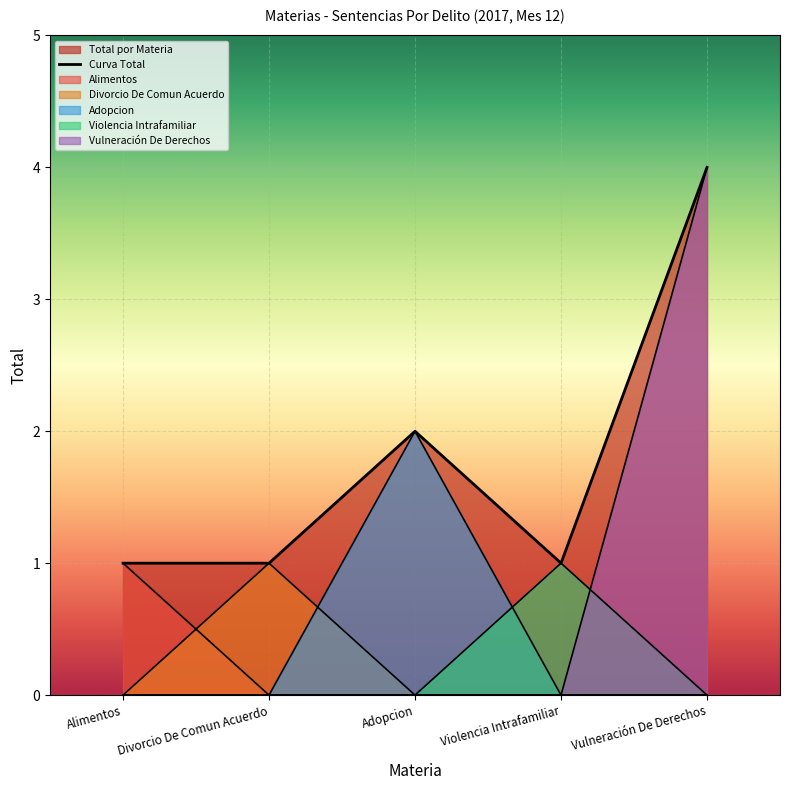

Which label corresponds to the largest value in the chart?

Vulneración De Derechos